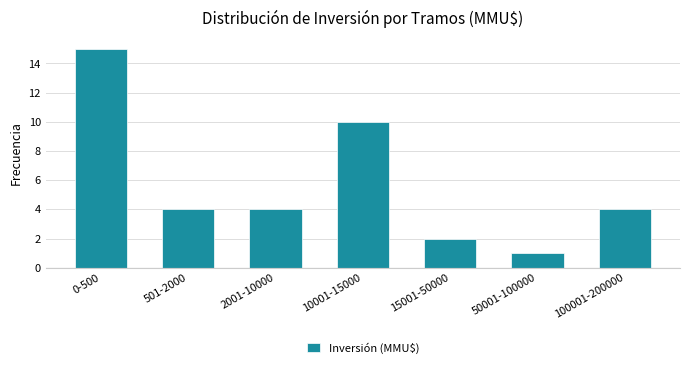

Reading left to right, what are all the values shown in this chart?

0-500=15	501-2000=4	2001-10000=4	10001-15000=10	15001-50000=2	50001-100000=1	100001-200000=4